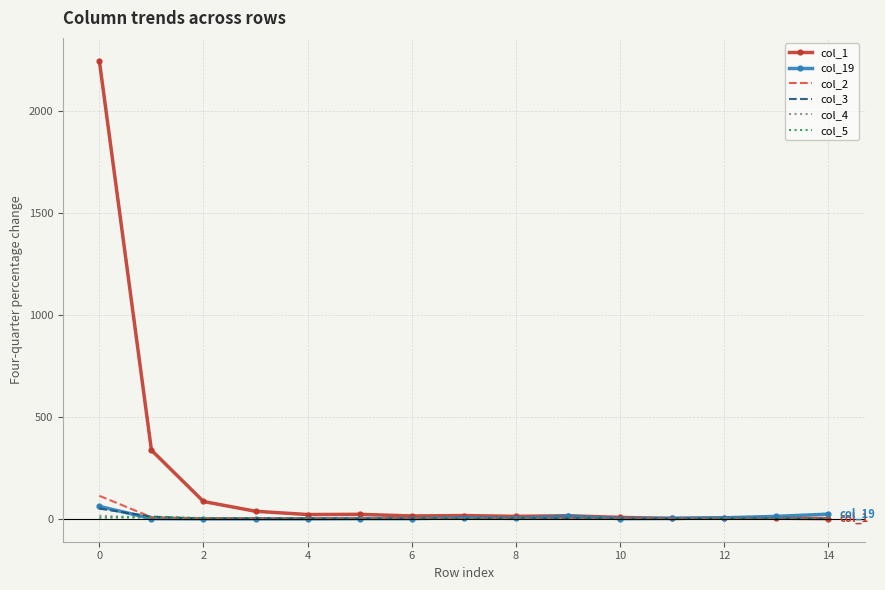

Which series has the largest total across all categories?

col_1